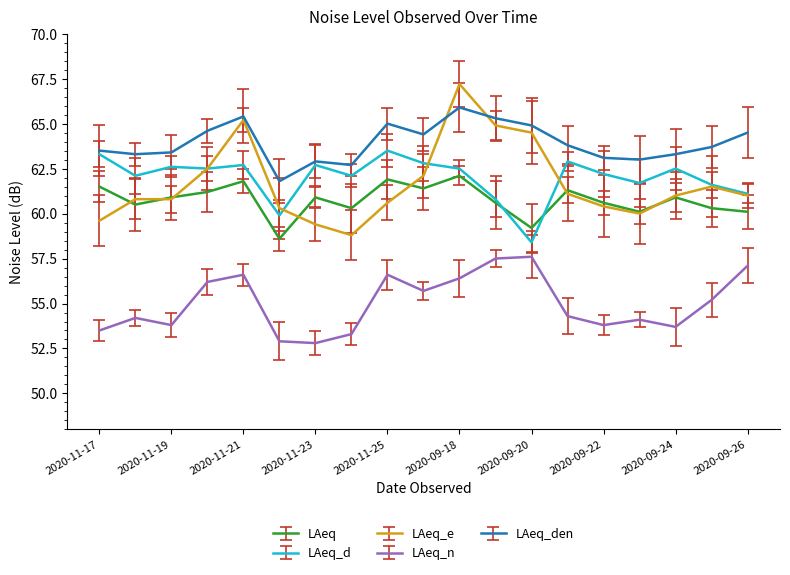

Which series has the largest total across all categories?

LAeq_den